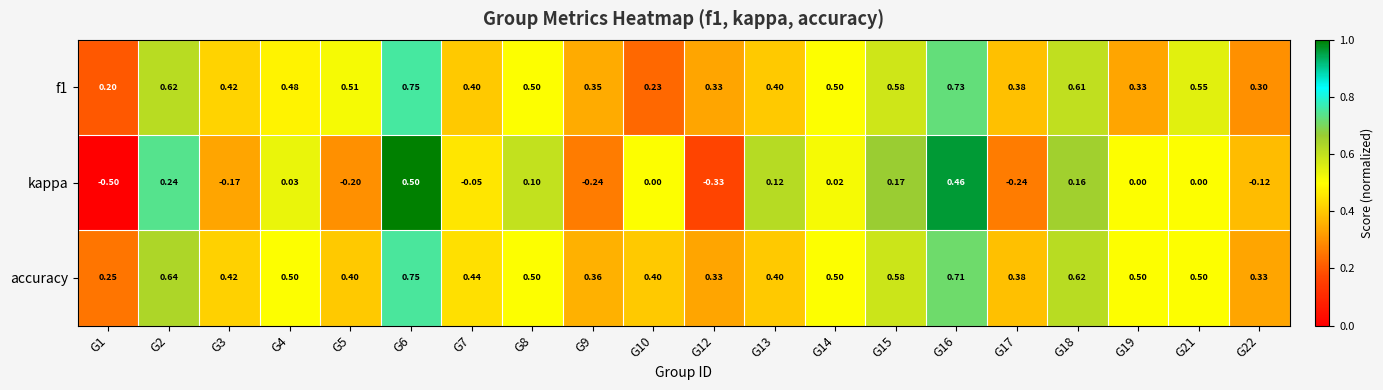

What is the total value across all series at G4?

1.0